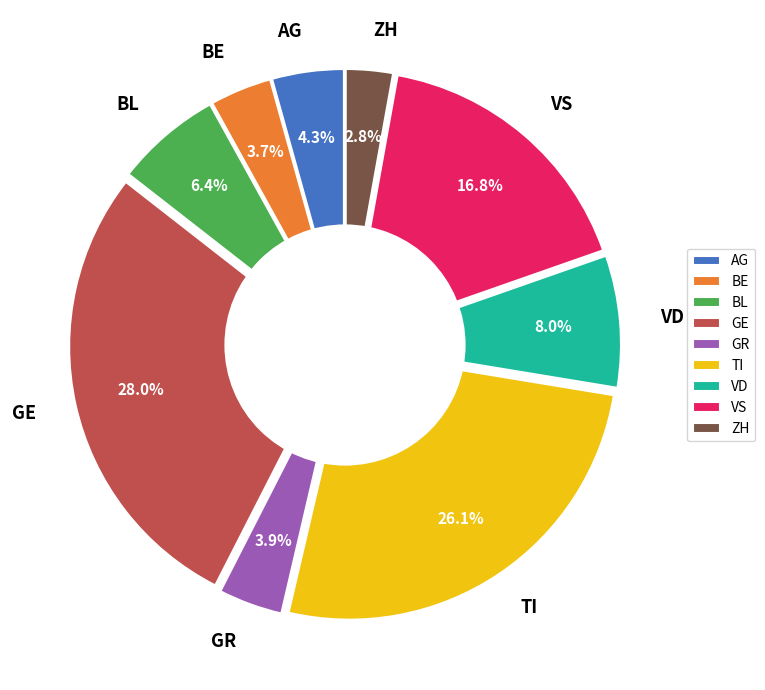

How many slices are in this pie chart?

9